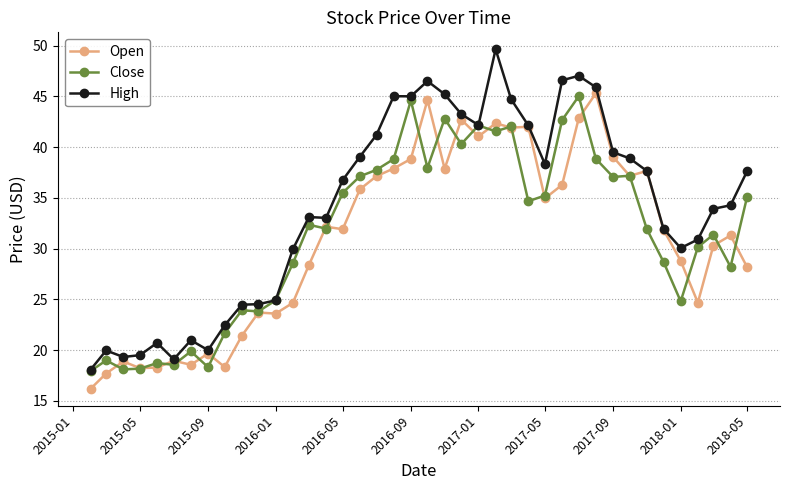

What are all the series names shown in the legend?

Open, Close, High